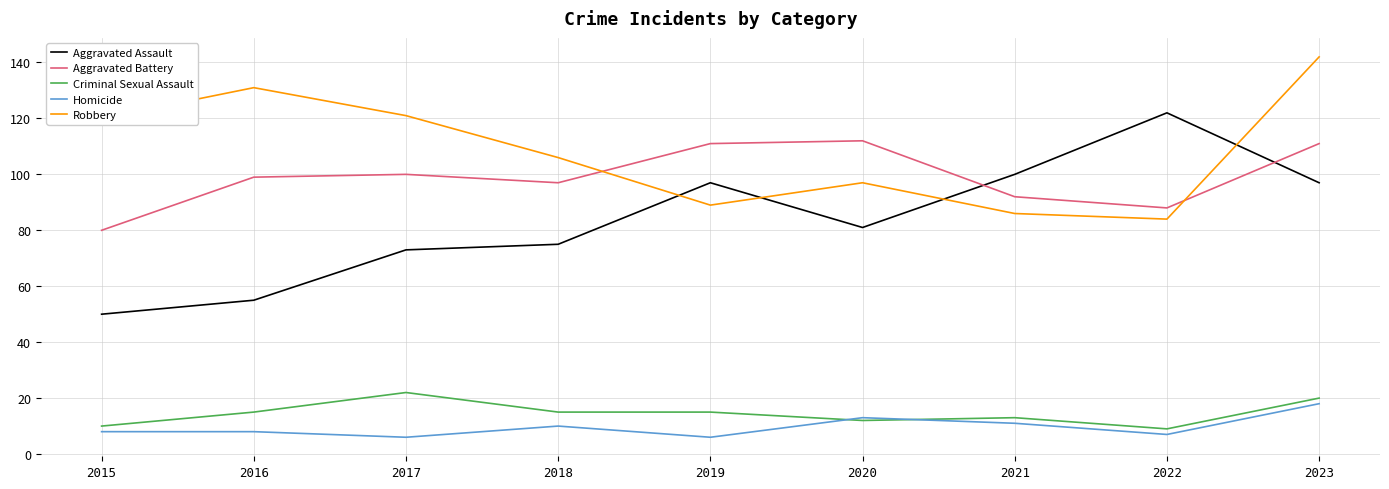

What is the difference between the second highest and second lowest values in the Aggravated Assault series?

45